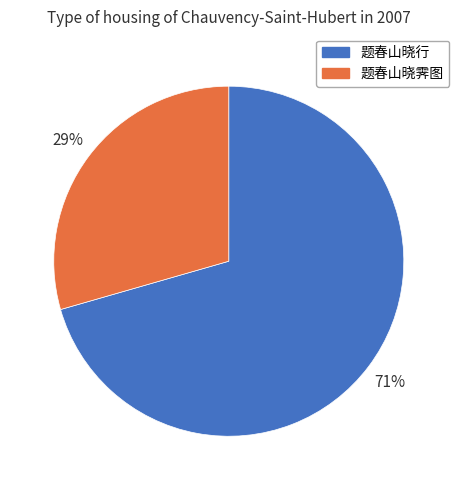

What is the smallest slice in the pie chart?

题春山晓霁图